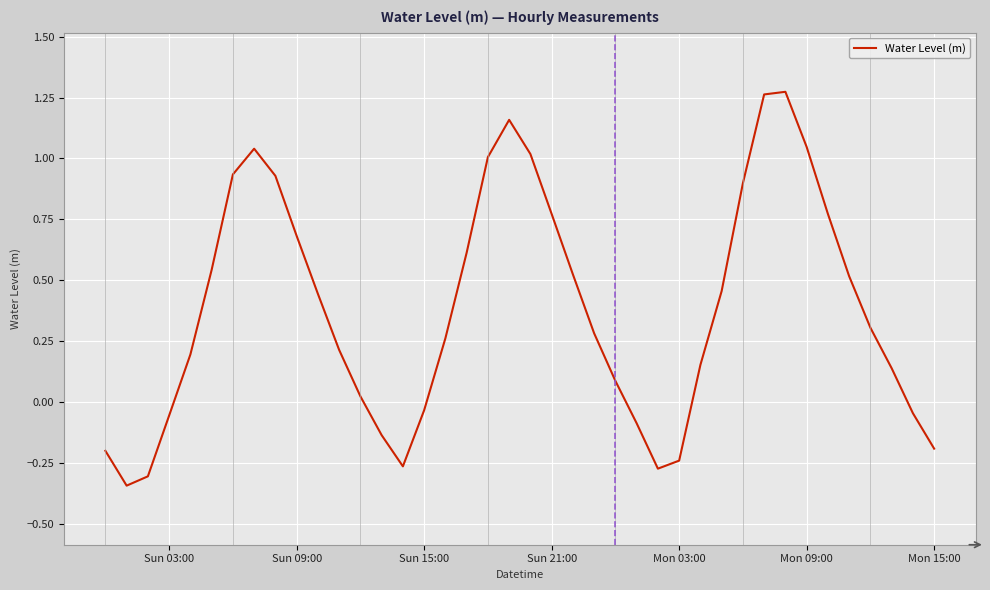

What is the difference between the maximum and minimum values?

1.6